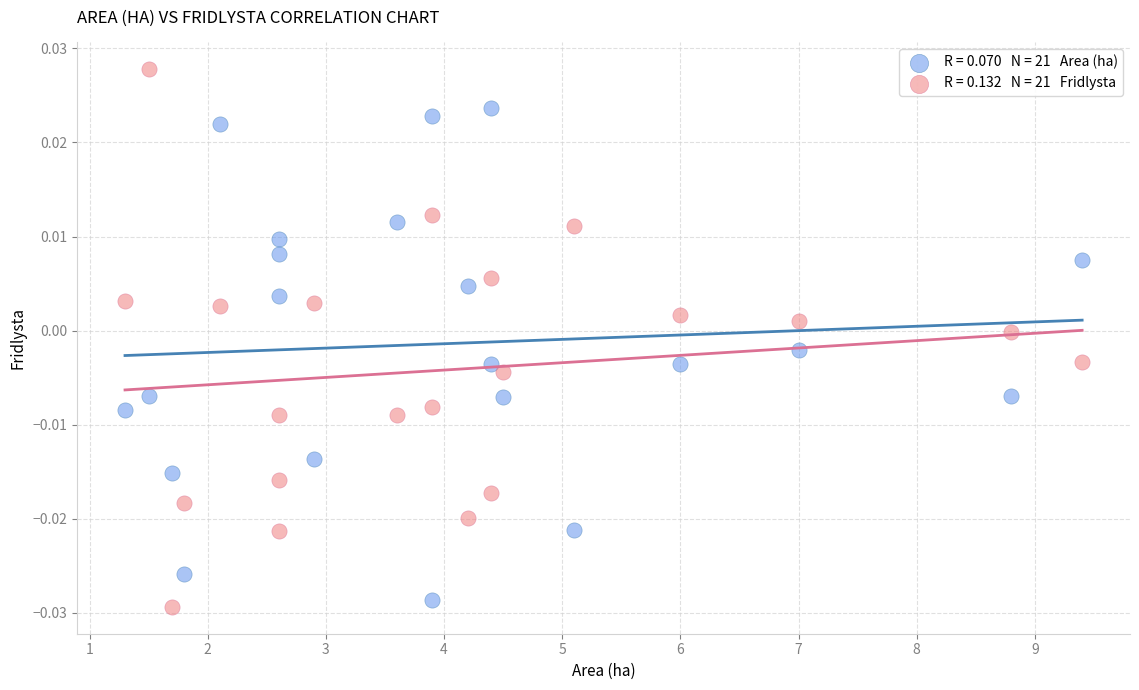

Across all data points, what is the range of X values (max minus min)?

8.1